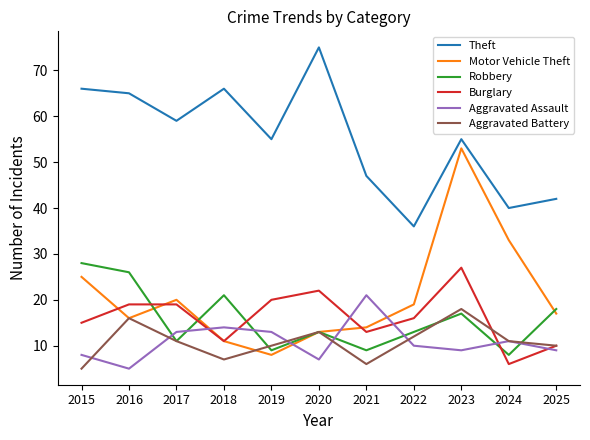

Which series has the largest range (max minus min)?

Motor Vehicle Theft